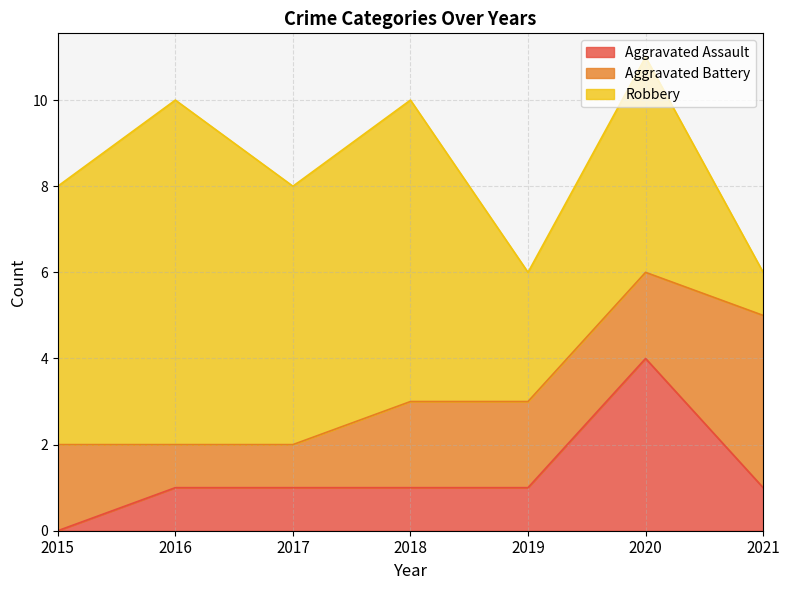

At how many categories does at least one series exceed 2?

7